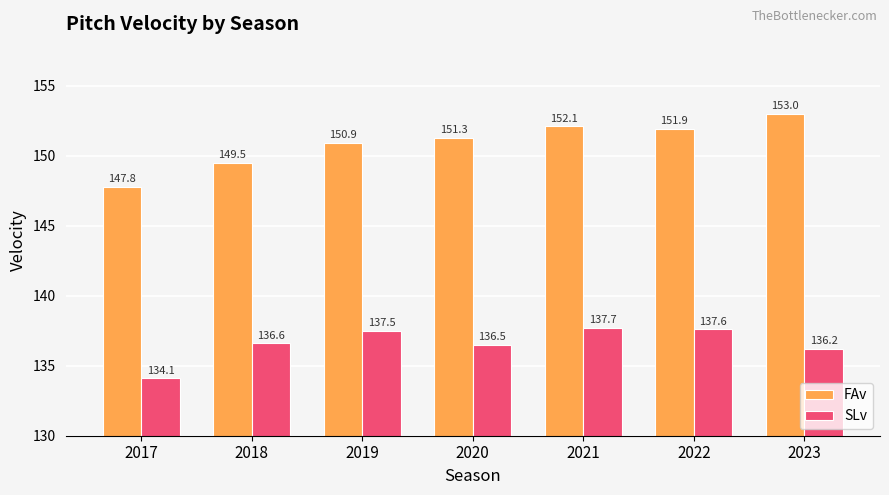

Is the value of FAv at 2022 greater than the value of SLv at 2017?

Yes